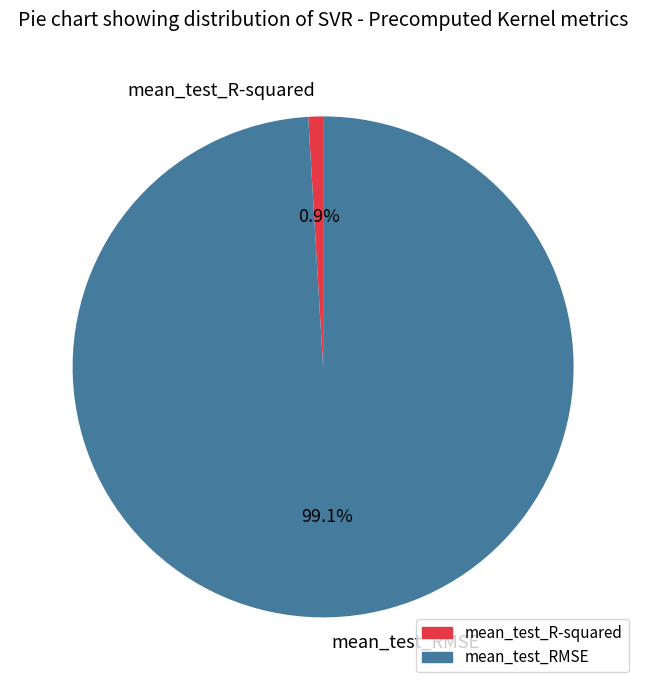

Which has a higher value, mean_test_RMSE or mean_test_R-squared?

mean_test_RMSE